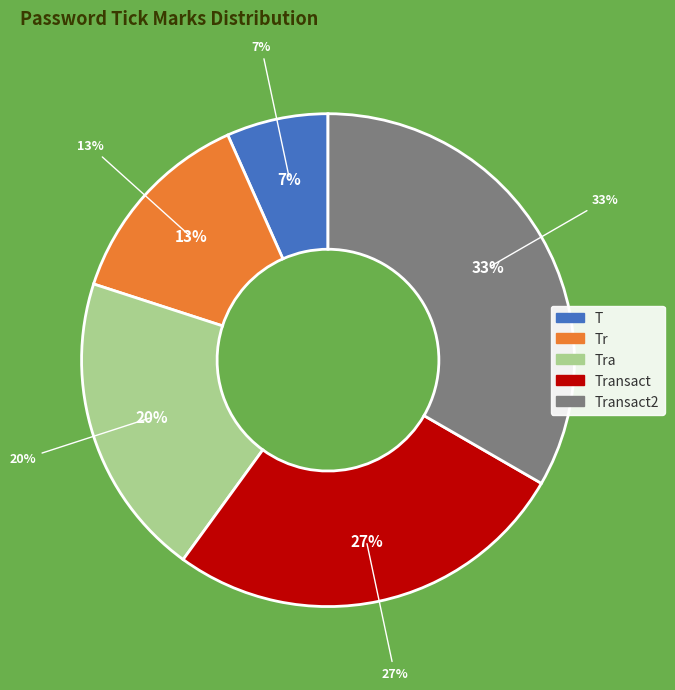

To the nearest percent, what is the difference between the largest and smallest slice percentages?

27%